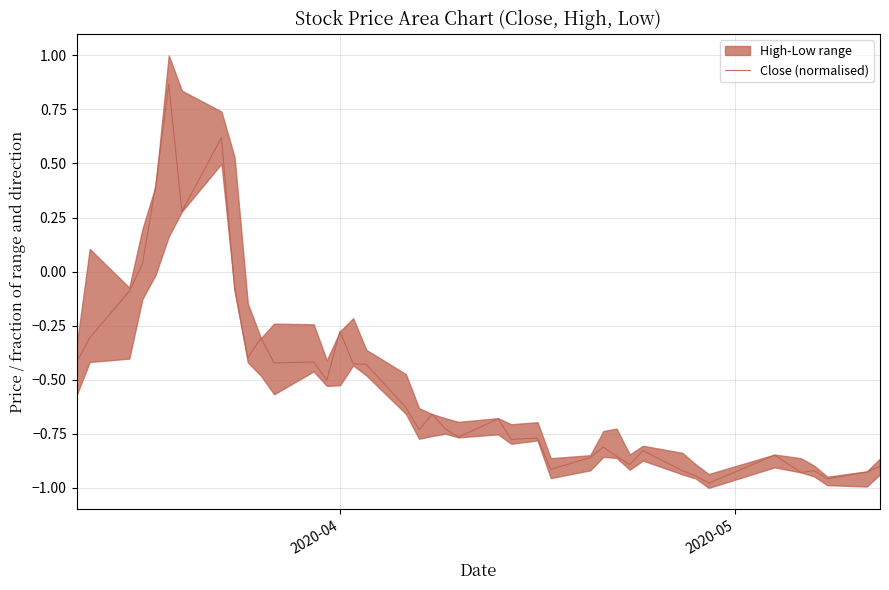

How many data points does each series have?

40